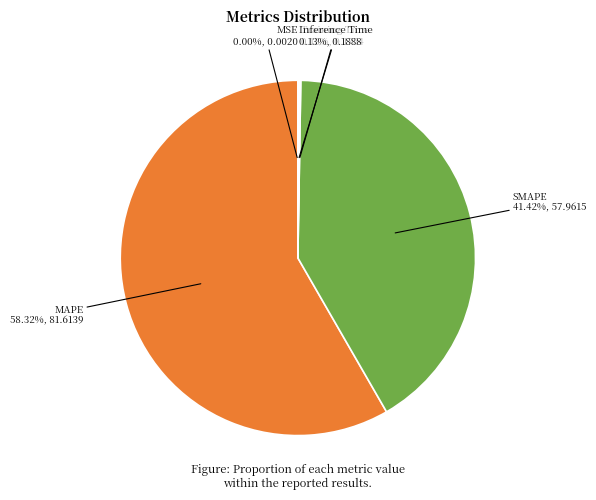

Is there a majority slice in this chart?

Yes